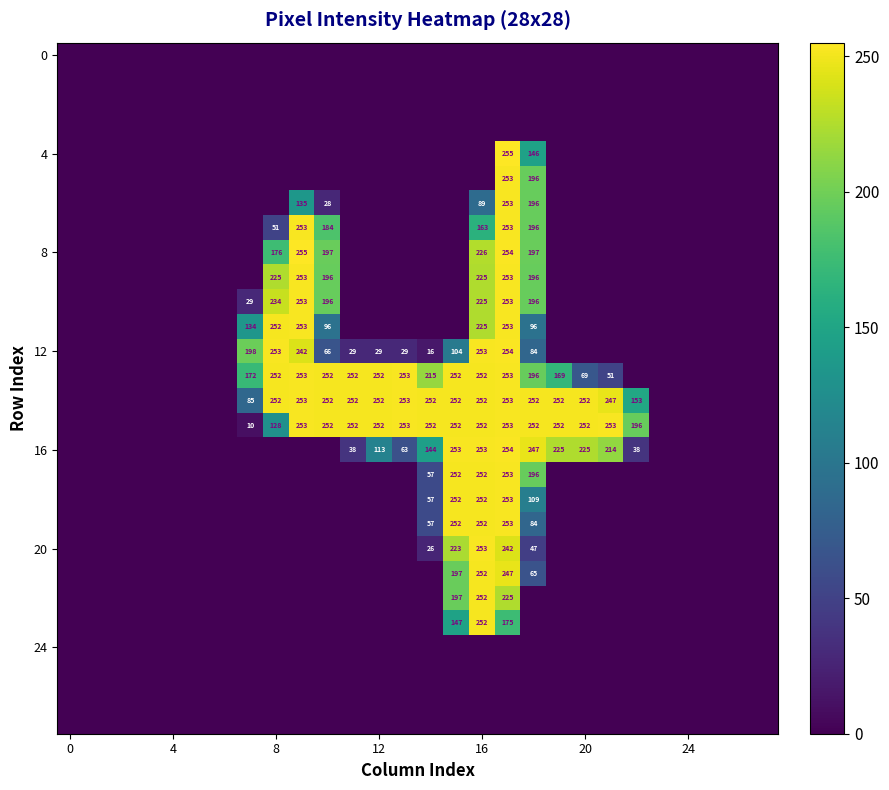

At which category is the sum across all series the highest?

17